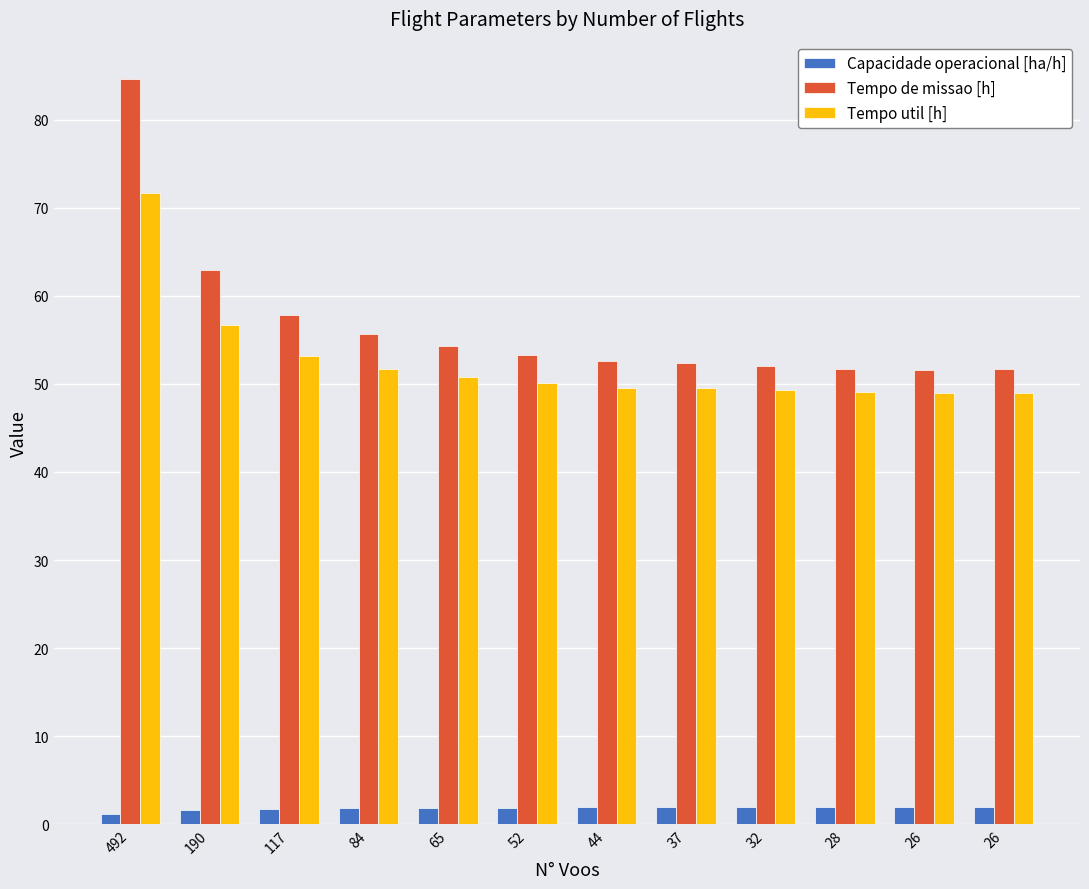

The Capacidade operacional [ha/h] series shows 1.2 at 492. True or false?

True